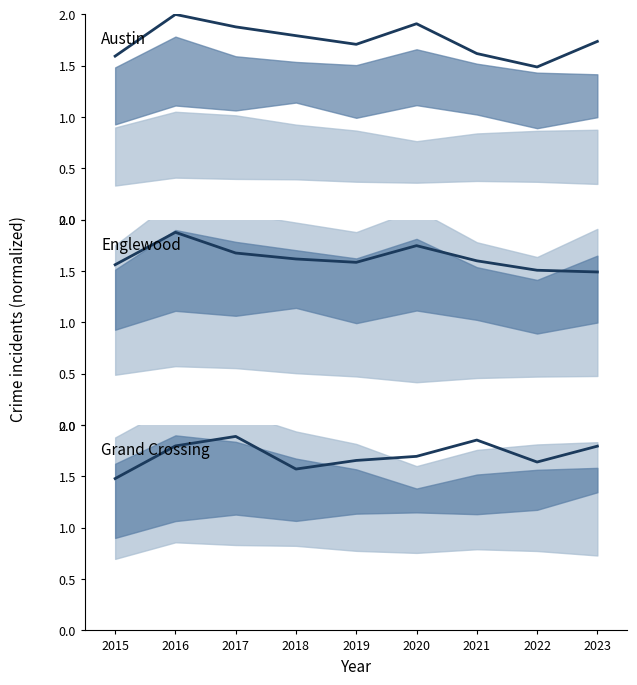

Which series ends up on top after the final intersection of Austin and Englewood?

Austin